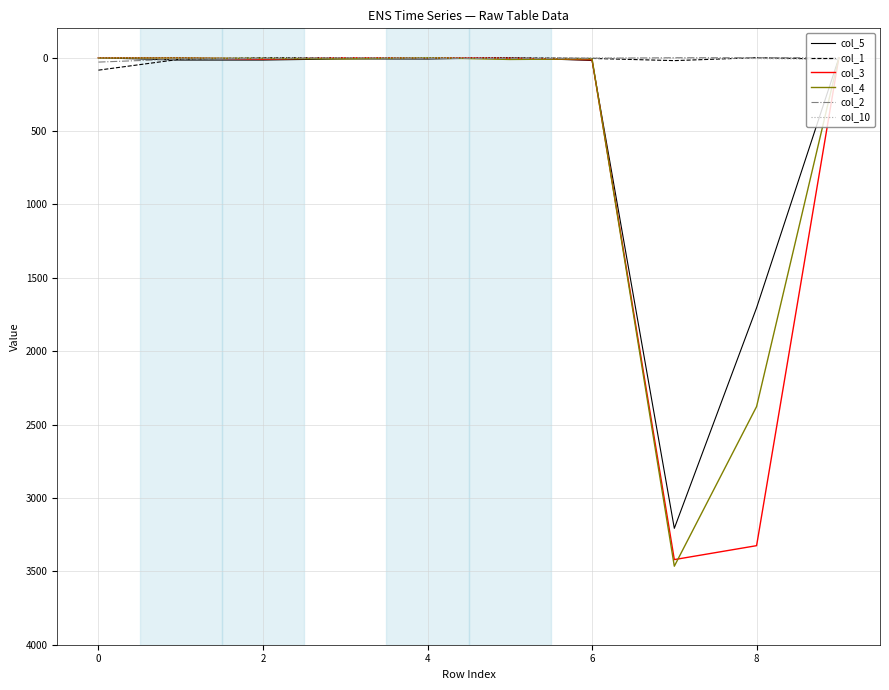

True or false: col_3 and col_5 cross at least once.

True